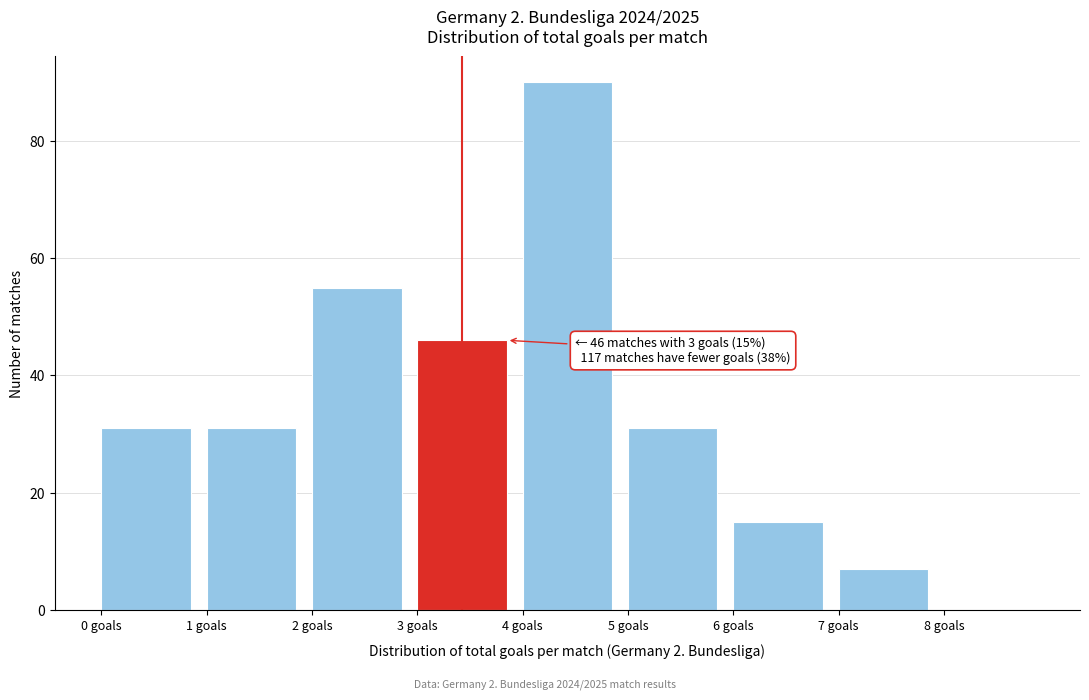

Which range on the x-axis has the tallest bar?

4 to 5